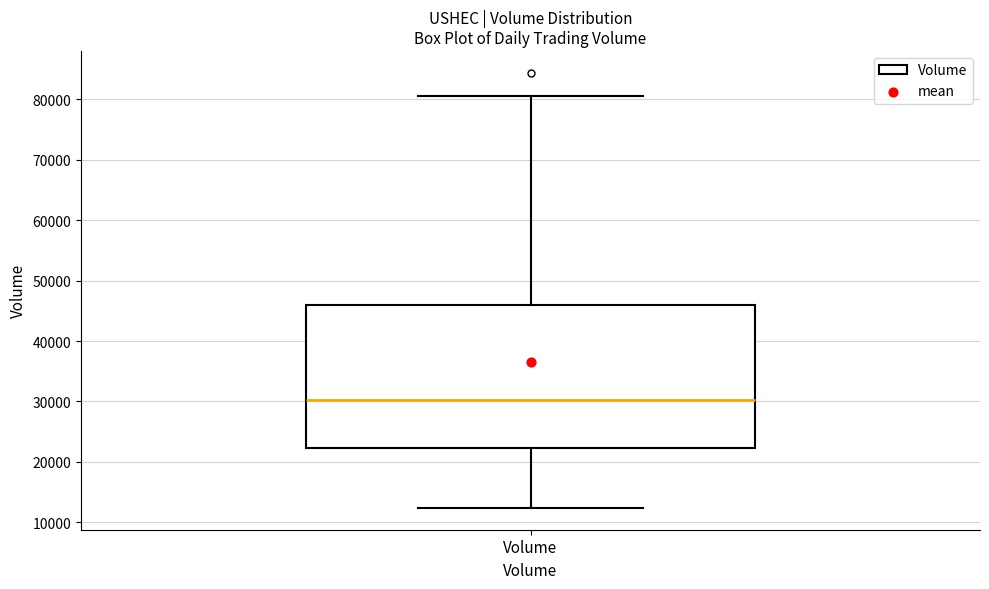

Transcribe this box plot: give where the median line is, the range the box spans, and where the two whiskers end, as read against the y-axis. The values are not printed on the chart, so give them approximately, as read against the axis.

median 30000, box 22000 to 46000, whiskers 12000 to 81000